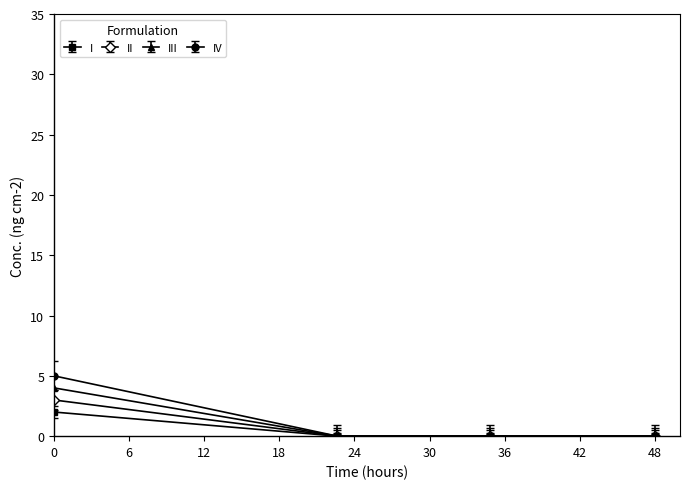

What is the maximum value for IV?

5